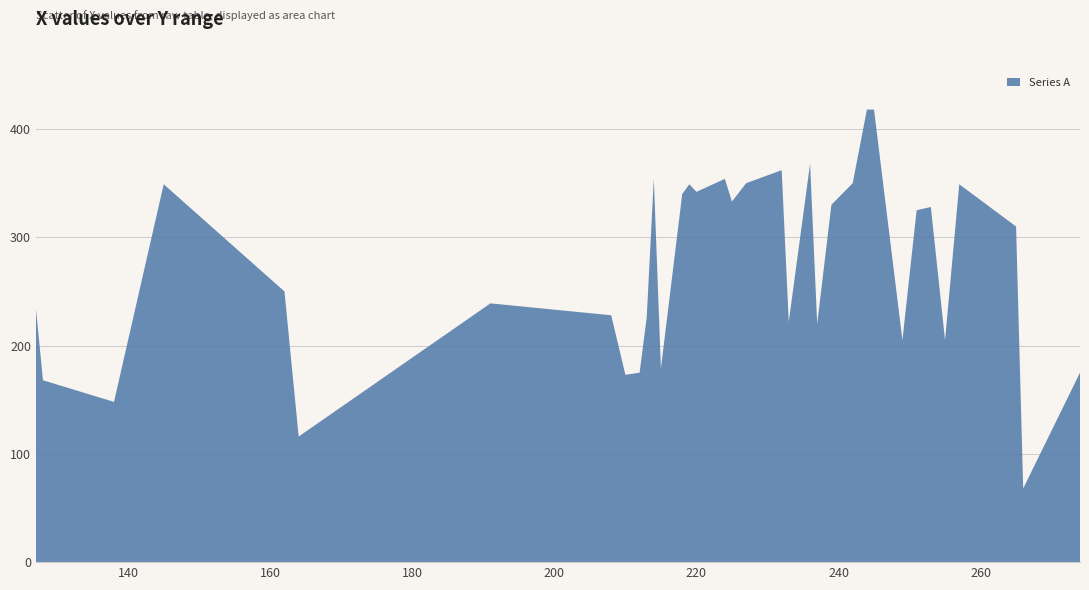

Reading left to right, extract all data points from this chart.

235	168	148	349	250	116	239	228	173	175	226	354	179	340	349	342	354	333	350	362	222	368	220	330	350	418	418	205	325	328	205	349	310	68	175